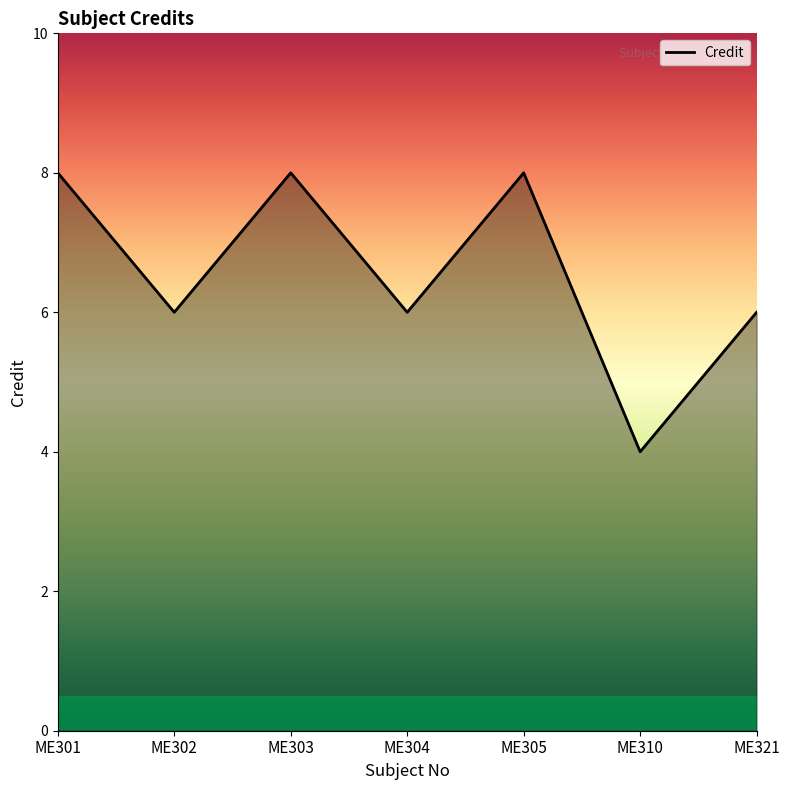

What is the greatest value displayed?

8